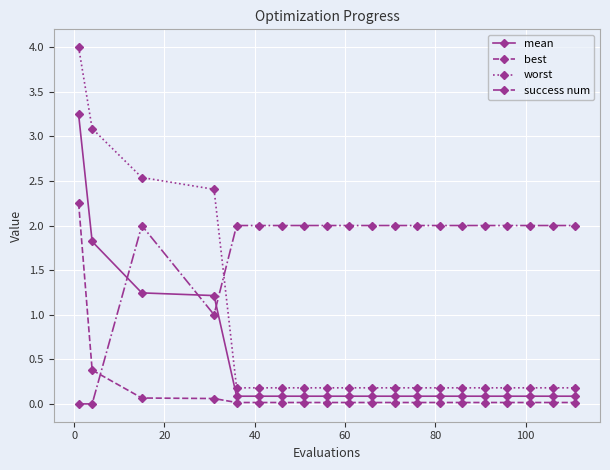

Which series has the largest total across all categories?

success num